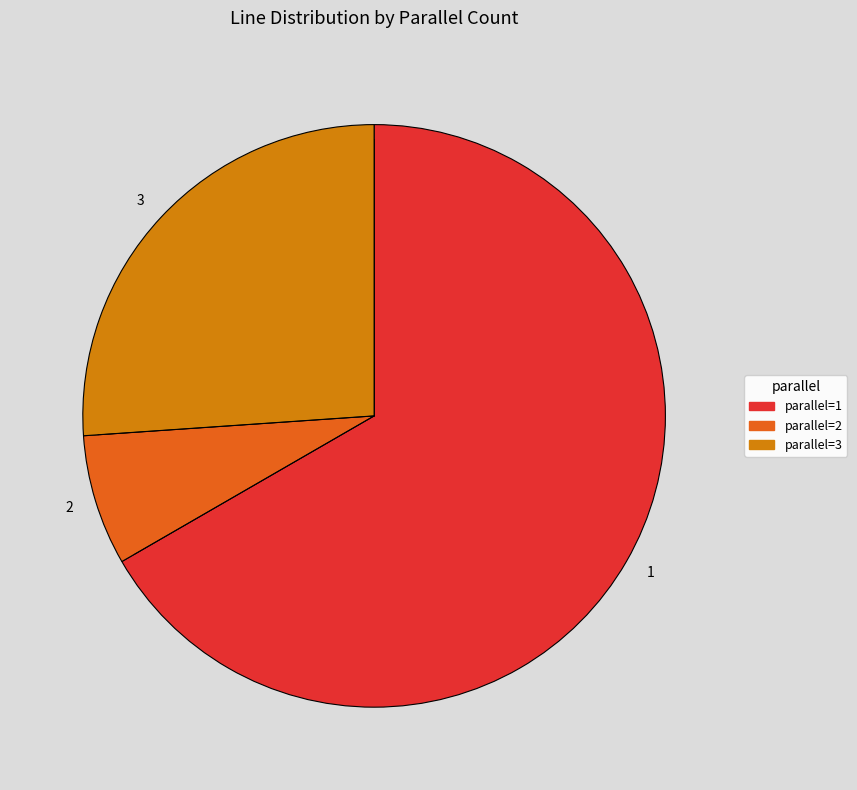

Combined, do parallel=1 and parallel=2 account for over 50%?

Yes